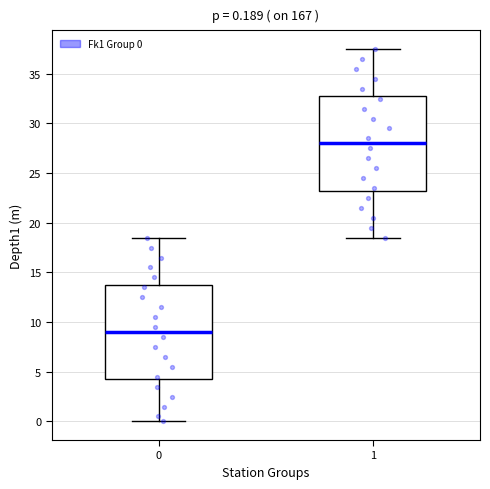

Which box has the highest median line?

1